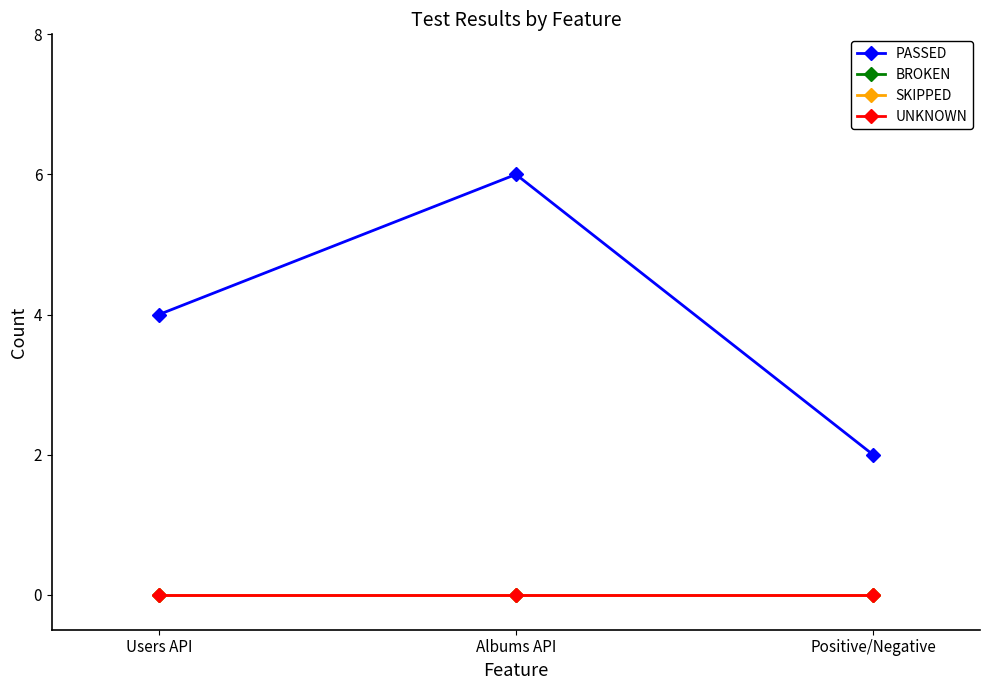

Does the chart have visible grid lines?

No